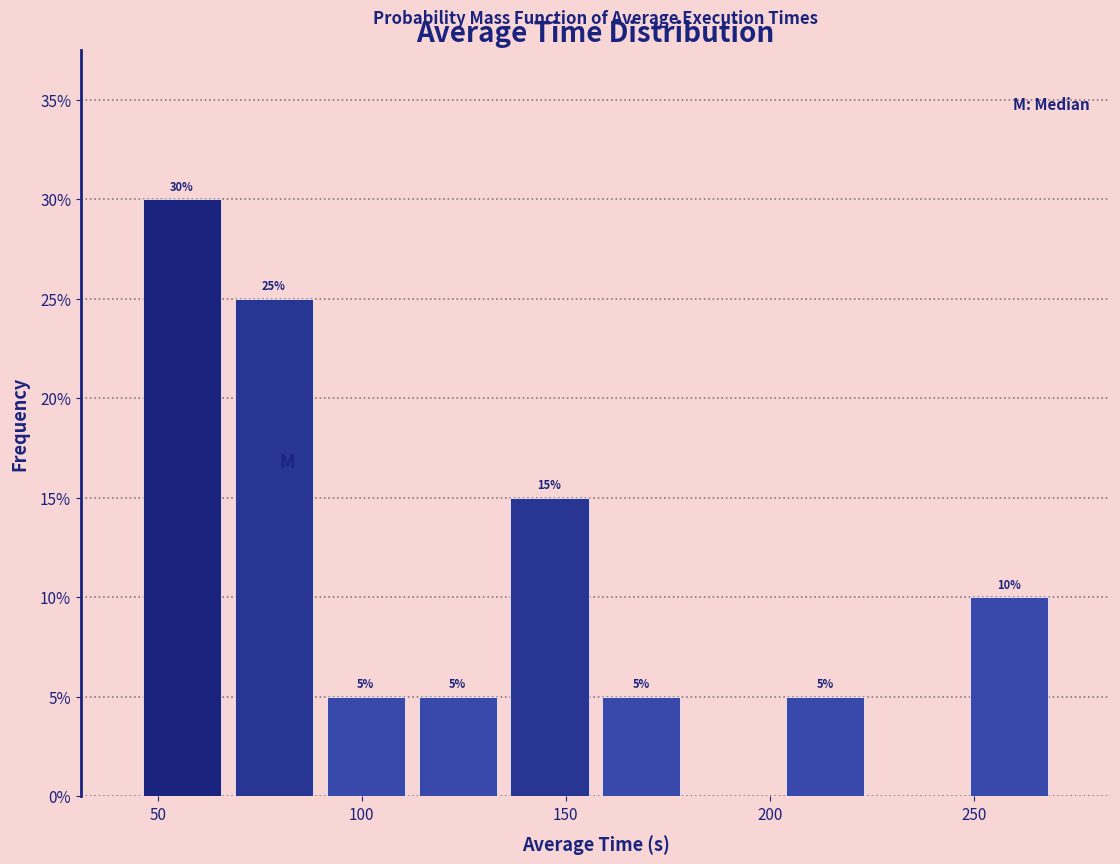

Which range on the x-axis has the tallest bar?

45 to 65